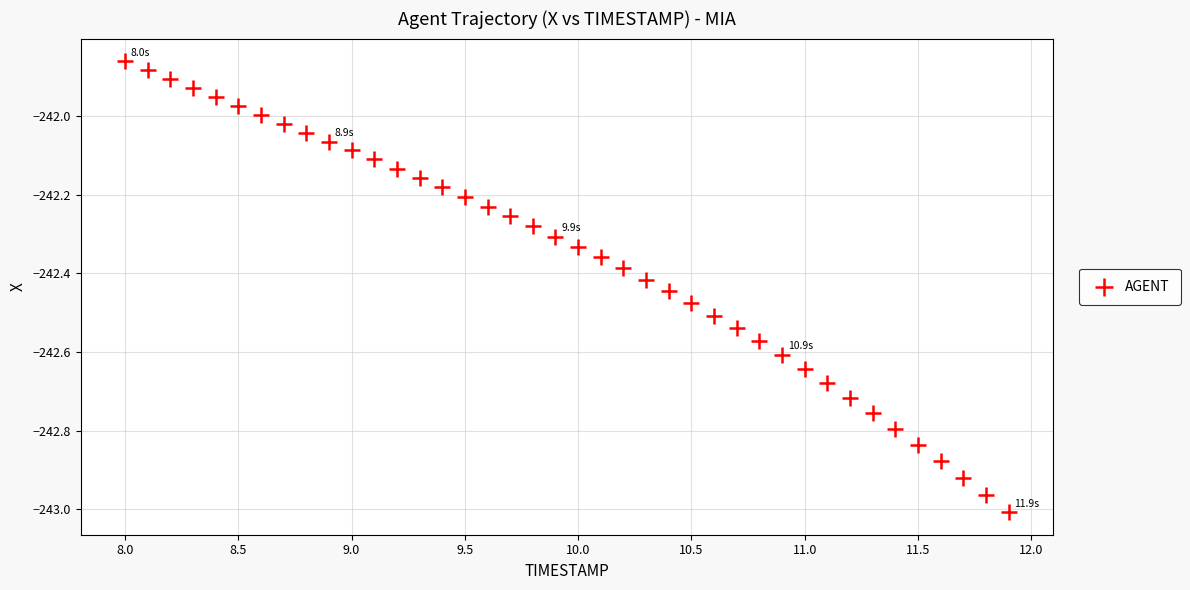

What is the range of Y values (max minus min)?

1.1